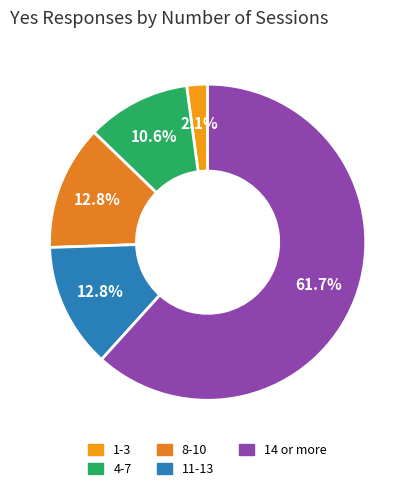

Which slice represents more than half of the pie?

14 or more